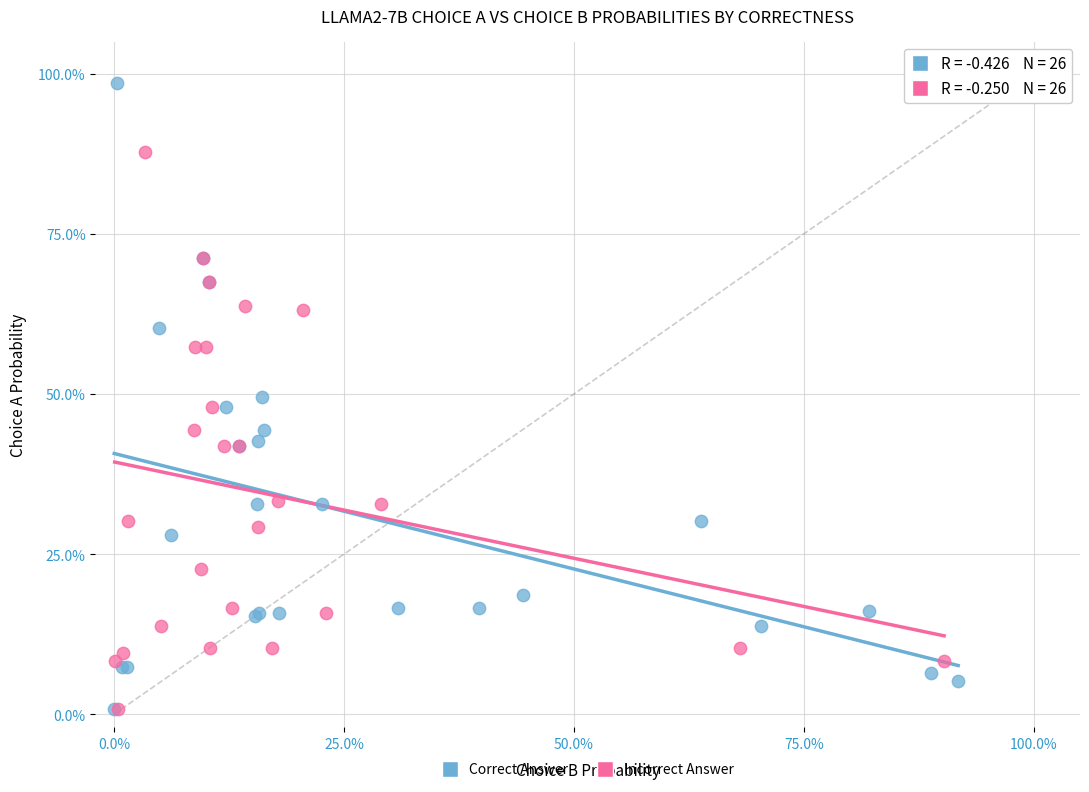

What are all the series names shown in the legend?

Correct Answer, Incorrect Answer